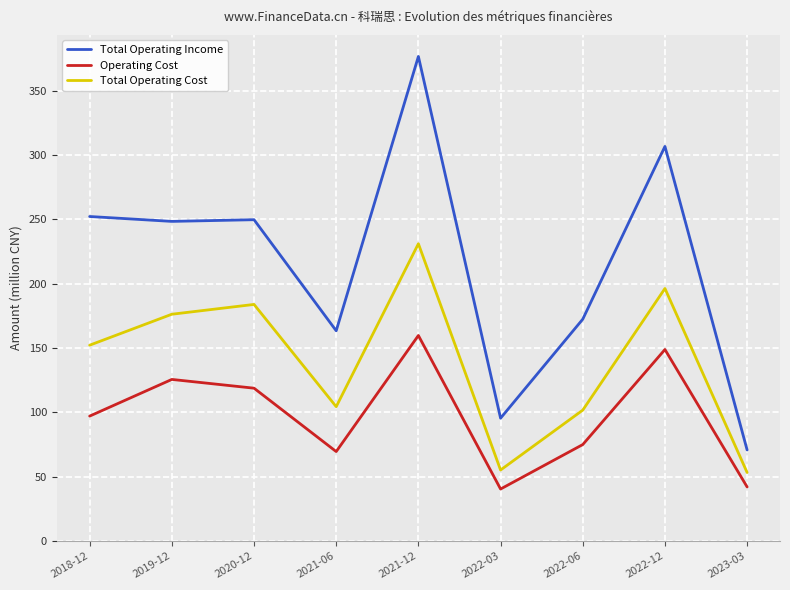

What is the difference between the second highest and minimum values in the Total Operating Cost series?

143.0